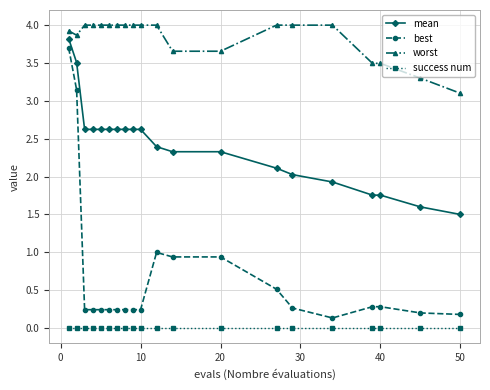

List the series in order of their overall mean, highest first.

worst, mean, best, success num